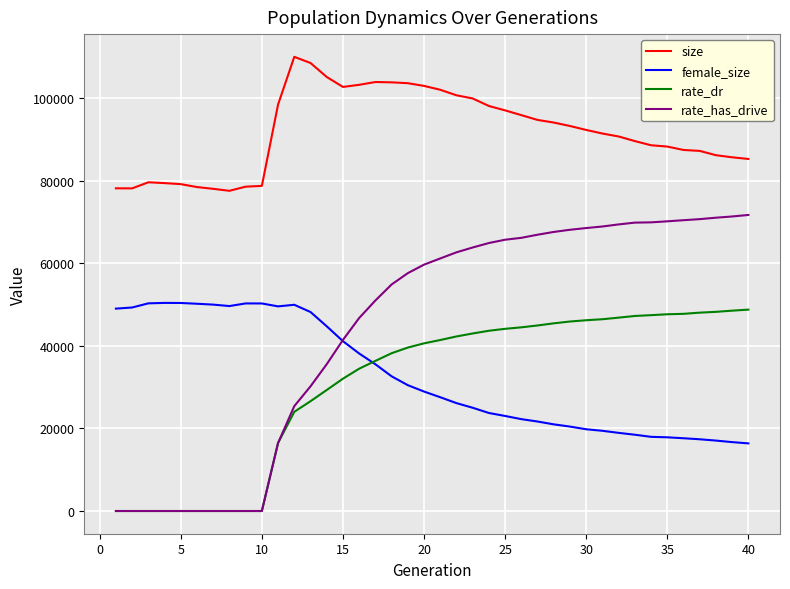

Which series has the largest total across all categories?

size